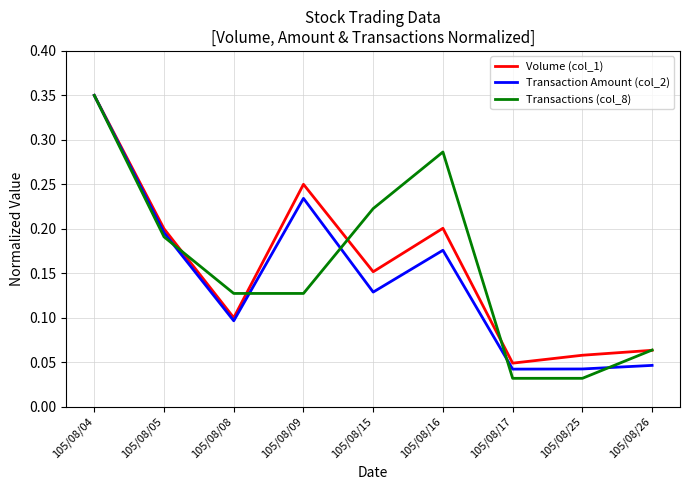

Where is the first local minimum for Volume (col_1)?

105/08/08